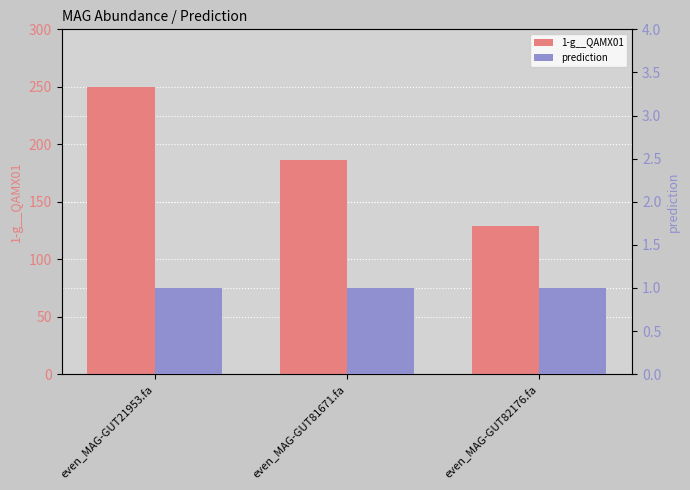

Does the chart contain stacked bars?

No